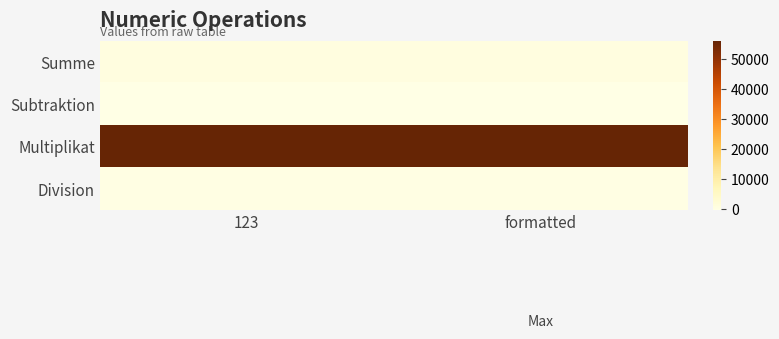

Reading left to right, extract all data points from this chart.

Summe: 123=579.0	formatted=579.0
Subtraktion: 123=-333.0	formatted=-333.0
Multiplikat: 123=56088.0	formatted=56088.0
Division: 123=3.7	formatted=3.7